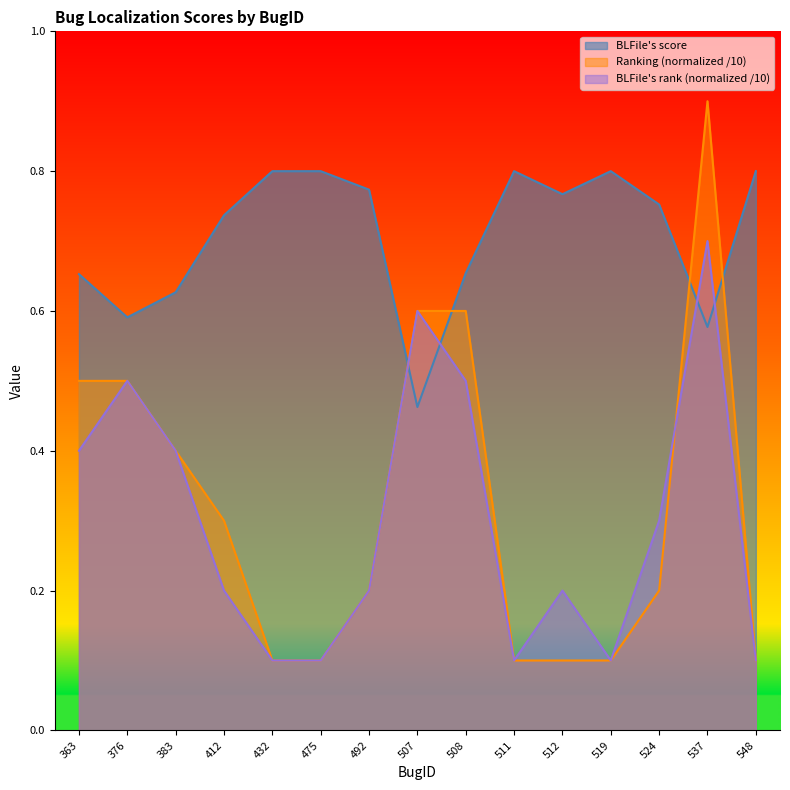

Which series ends up on top after the final intersection of BLFile's score and Ranking?

BLFile's score